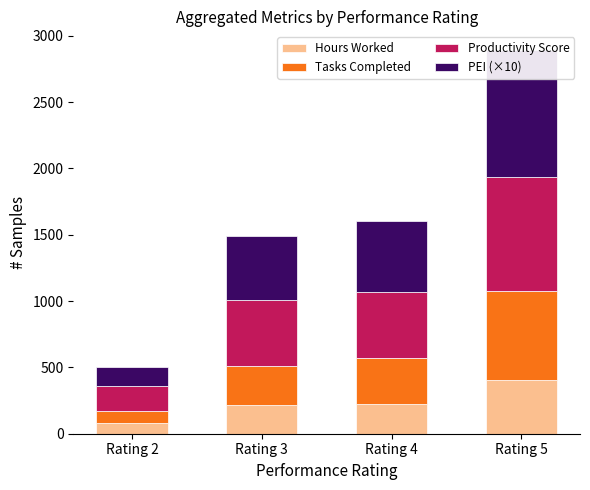

Is it true that PEI (×10) equals 376.0 at Rating 5?

False